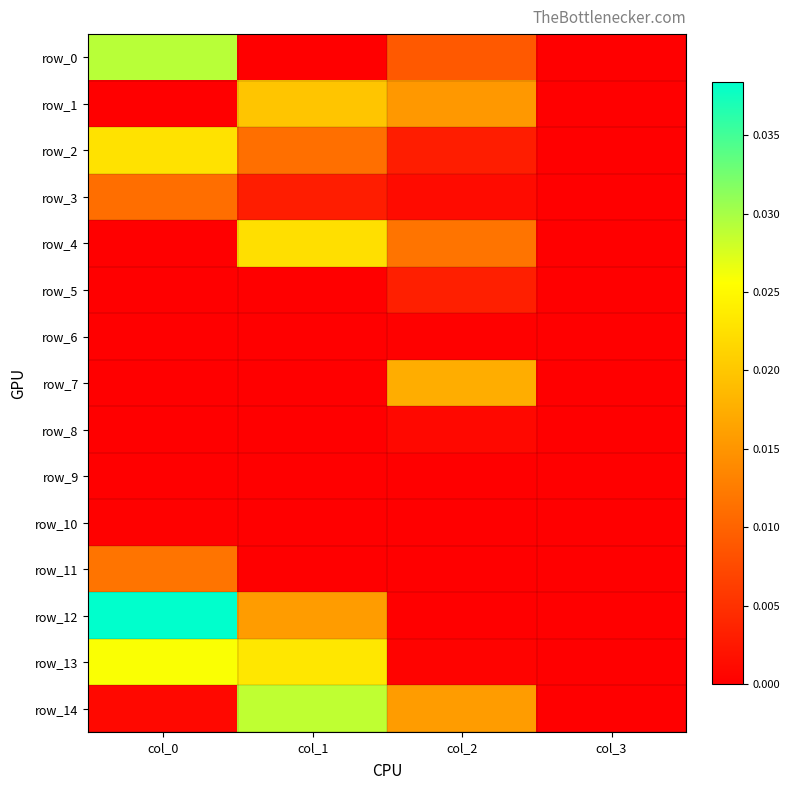

The value of row_1 at col_2 is 0.0. True or false?

False